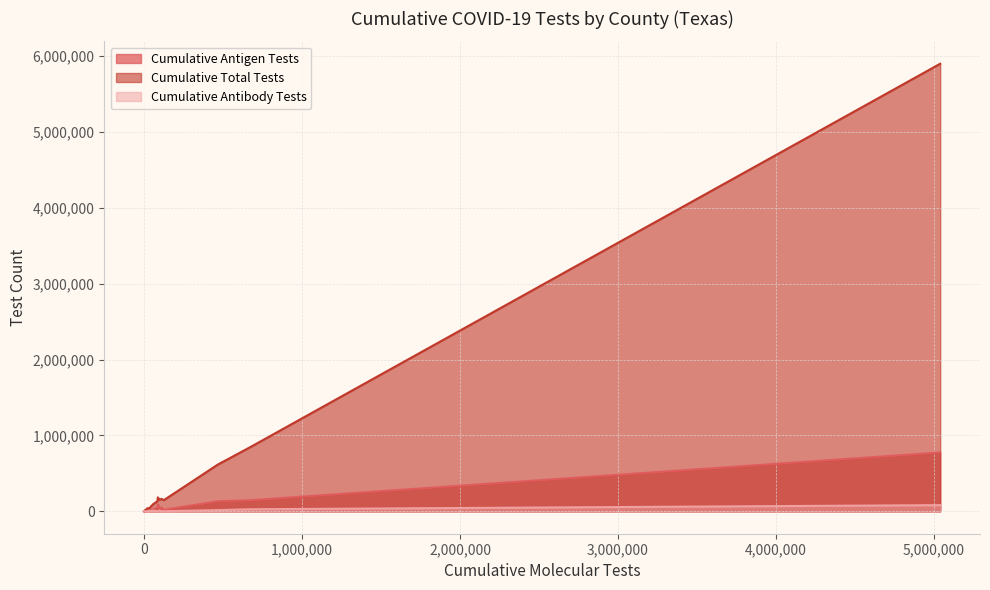

Rank the categories by Cumulative Antibody Tests value from highest to lowest.

BEXAR, BRAZORIA, BELL, BOWIE, BEE, ANGELINA, ARANSAS, BASTROP, ANDERSON, AUSTIN, ATASCOSA, BANDERA, ARCHER, BAYLOR, BOSQUE, BLANCO, ANDREWS, ARMSTRONG, BAILEY, BORDEN